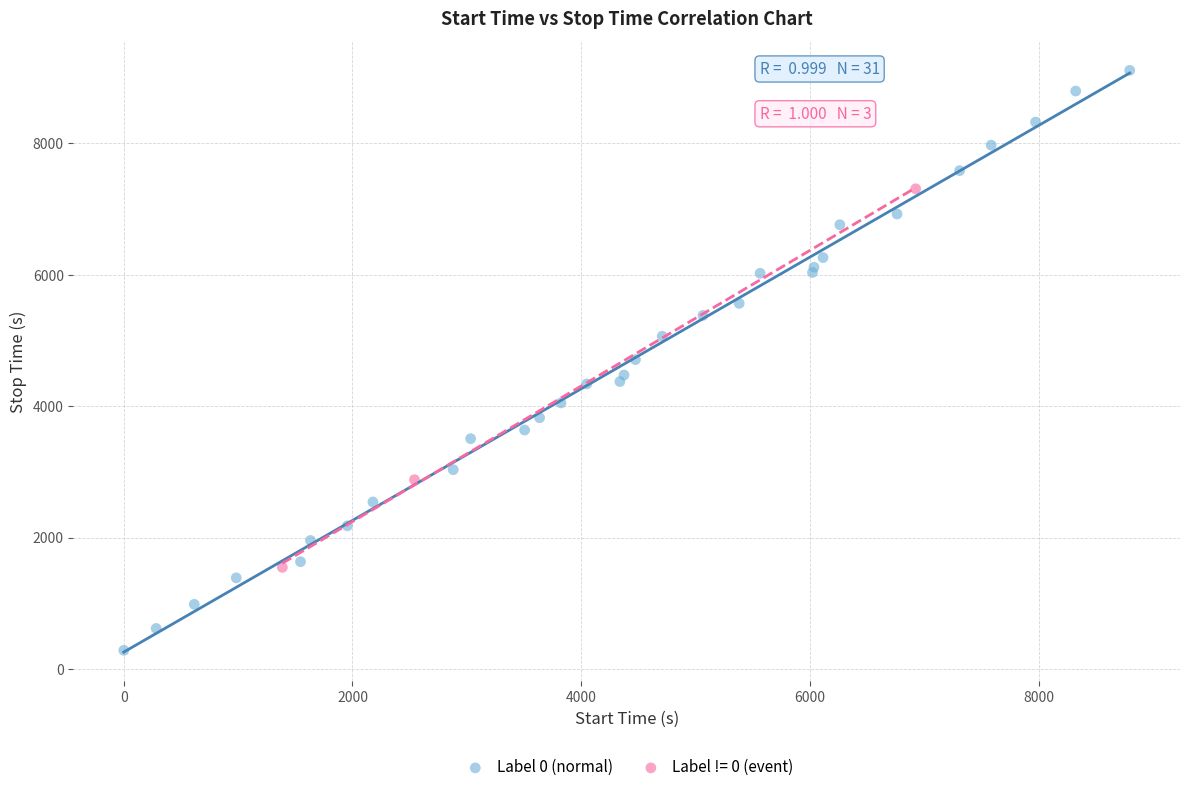

Which series reaches the maximum Y coordinate?

Label 0 (normal)